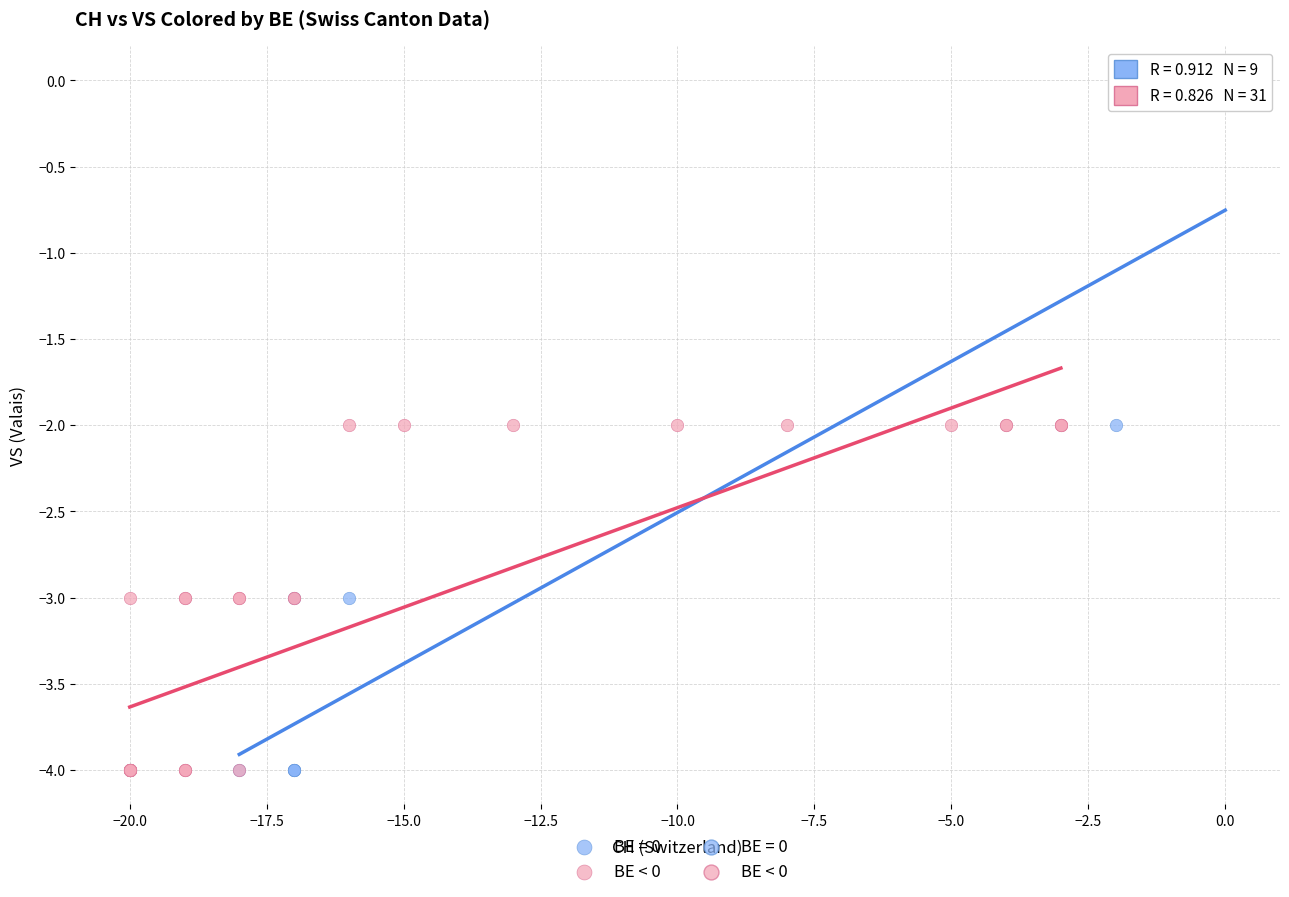

Which series contains the highest Y value?

BE = 0